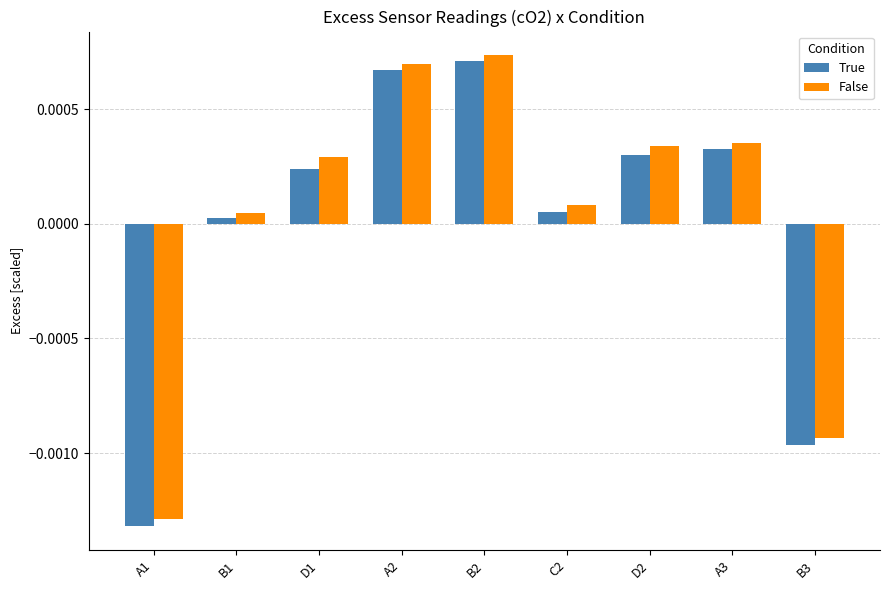

Which series has the largest range (max minus min)?

True